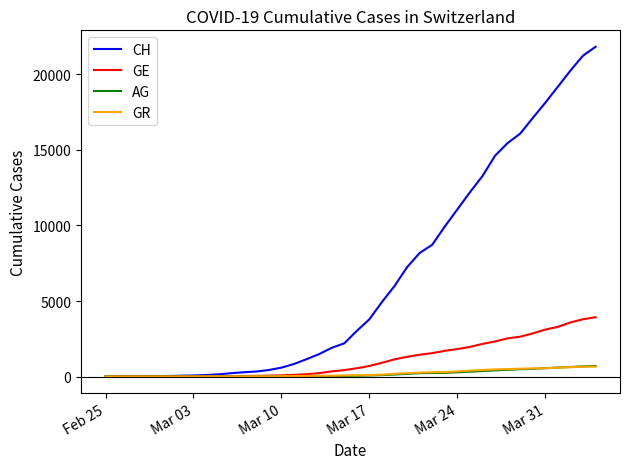

Which series has the largest total across all categories?

CH